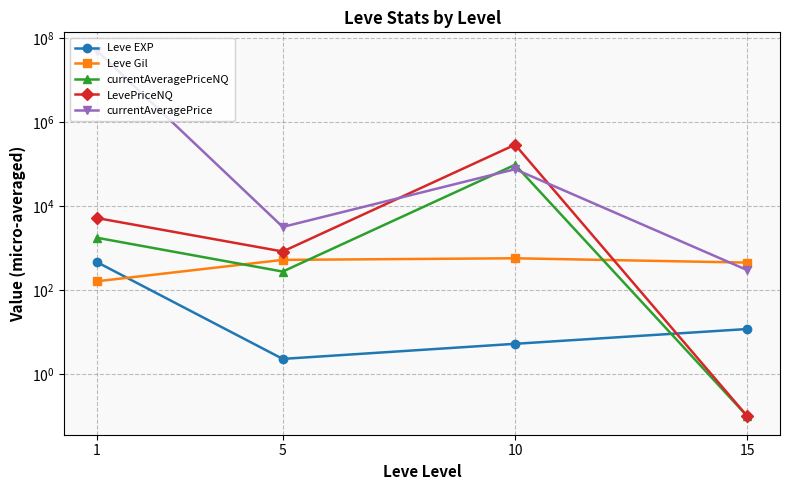

How many series are shown in this chart?

5